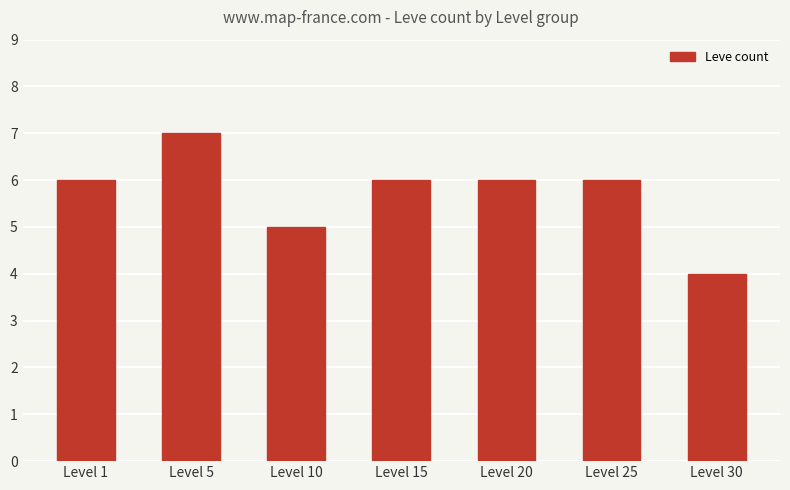

Does the chart contain any negative values?

No